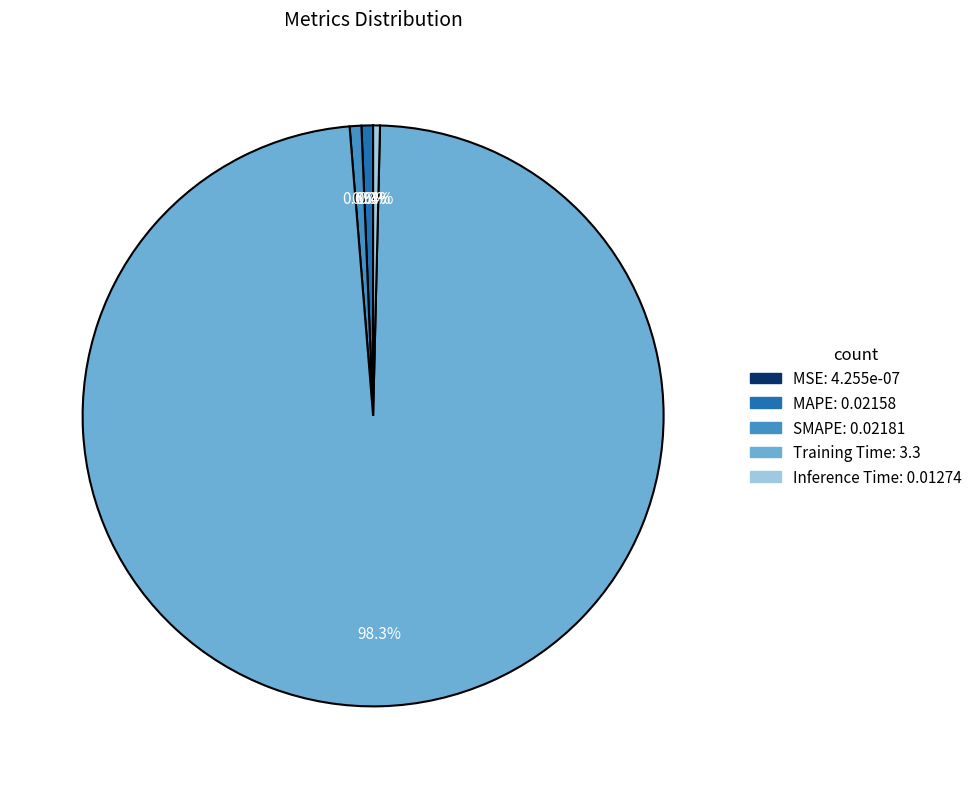

What portion of the pie excludes MAPE?

99.4%